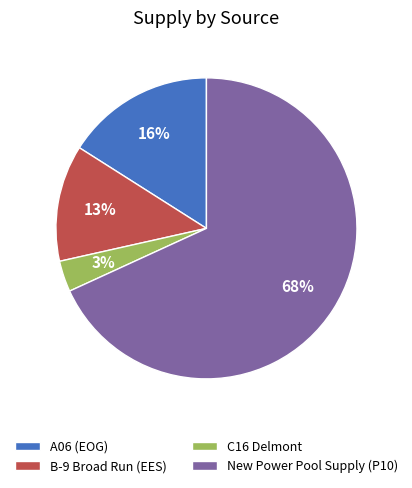

Count the number of slices in the pie.

4